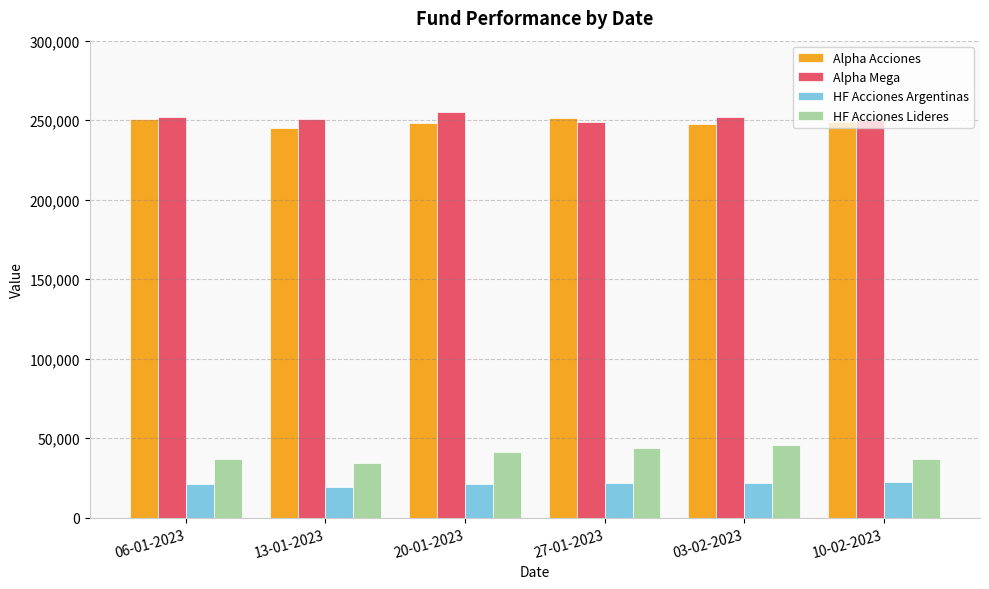

How many bars are there in total?

24